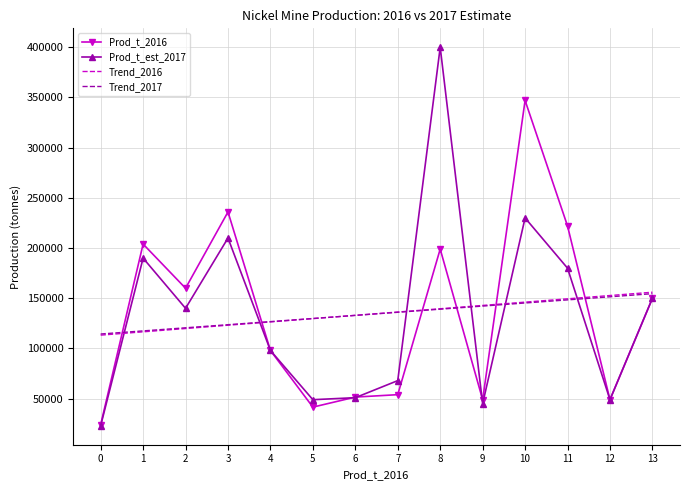

Between 5 and 11, which series saw the biggest shift?

Prod_t_2016